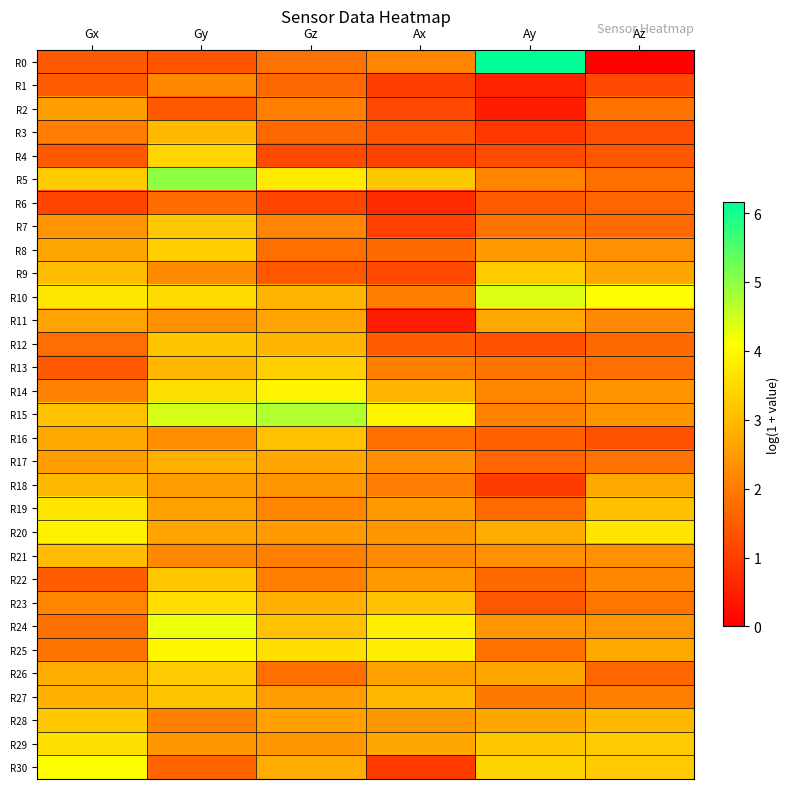

Reading right to left, transcribe all the data shown in this chart.

R0: Az=0.0	Ay=6.2	Ax=2.2	Gz=1.8	Gy=1.4	Gx=1.4
R1: Az=1.2	Ay=0.5	Ax=1.0	Gz=1.7	Gy=2.2	Gx=1.5
R2: Az=1.8	Ay=0.5	Ax=1.2	Gz=2.1	Gy=1.5	Gx=2.6
R3: Az=1.3	Ay=0.9	Ax=1.4	Gz=1.7	Gy=3.0	Gx=2.0
R4: Az=1.4	Ay=1.2	Ax=1.1	Gz=1.2	Gy=3.4	Gx=1.5
R5: Az=1.8	Ay=2.1	Ax=3.2	Gz=3.8	Gy=5.0	Gx=3.2
R6: Az=1.6	Ay=1.5	Ax=0.7	Gz=1.1	Gy=1.8	Gx=1.1
R7: Az=1.7	Ay=1.9	Ax=1.0	Gz=2.1	Gy=3.2	Gx=2.4
R8: Az=2.3	Ay=2.5	Ax=1.7	Gz=1.8	Gy=3.3	Gx=2.7
R9: Az=2.7	Ay=3.2	Ax=1.2	Gz=1.4	Gy=2.2	Gx=3.0
R10: Az=4.0	Ay=4.4	Ax=2.0	Gz=2.9	Gy=3.5	Gx=3.7
R11: Az=2.2	Ay=2.7	Ax=0.5	Gz=2.7	Gy=2.3	Gx=2.6
R12: Az=1.7	Ay=1.3	Ax=1.5	Gz=2.9	Gy=3.2	Gx=1.8
R13: Az=1.8	Ay=1.9	Ax=2.0	Gz=3.4	Gy=3.0	Gx=1.5
R14: Az=2.4	Ay=2.2	Ax=2.9	Gz=3.9	Gy=3.6	Gx=2.1
R15: Az=2.4	Ay=2.1	Ax=3.9	Gz=4.7	Gy=4.4	Gx=3.1
R16: Az=1.3	Ay=1.6	Ax=1.8	Gz=3.1	Gy=2.3	Gx=2.7
R17: Az=1.8	Ay=1.6	Ax=2.3	Gz=2.7	Gy=2.8	Gx=2.5
R18: Az=2.7	Ay=1.0	Ax=2.0	Gz=2.4	Gy=2.5	Gx=3.0
R19: Az=3.1	Ay=1.7	Ax=2.5	Gz=2.2	Gy=2.6	Gx=3.7
R20: Az=3.7	Ay=2.8	Ax=2.4	Gz=2.5	Gy=2.6	Gx=3.9
R21: Az=2.3	Ay=2.3	Ax=2.2	Gz=2.0	Gy=2.2	Gx=3.0
R22: Az=2.2	Ay=1.7	Ax=2.5	Gz=2.1	Gy=3.2	Gx=1.5
R23: Az=1.9	Ay=1.4	Ax=3.1	Gz=2.8	Gy=3.6	Gx=2.1
R24: Az=2.4	Ay=2.5	Ax=3.8	Gz=3.1	Gy=4.3	Gx=1.8
R25: Az=2.7	Ay=1.9	Ax=3.8	Gz=3.6	Gy=4.0	Gx=1.9
R26: Az=1.6	Ay=2.7	Ax=2.6	Gz=1.8	Gy=3.3	Gx=2.8
R27: Az=2.1	Ay=2.0	Ax=2.9	Gz=2.5	Gy=3.2	Gx=2.8
R28: Az=3.0	Ay=2.7	Ax=2.4	Gz=2.6	Gy=2.1	Gx=3.2
R29: Az=3.3	Ay=3.2	Ax=2.7	Gz=2.4	Gy=2.4	Gx=3.6
R30: Az=3.3	Ay=3.4	Ax=1.0	Gz=2.8	Gy=1.6	Gx=4.1